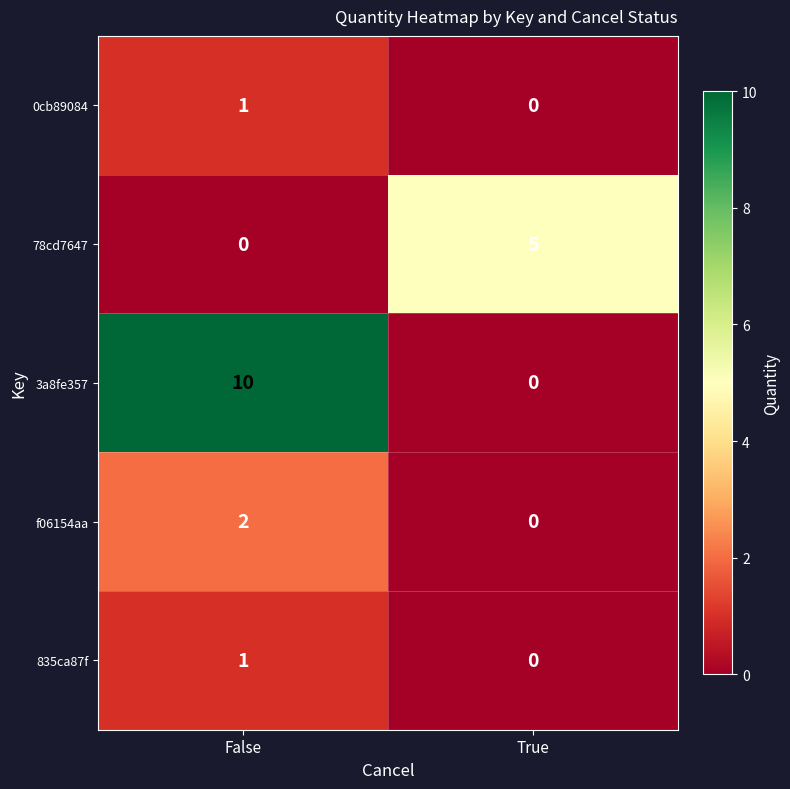

Which series has the largest range (max minus min)?

3a8fe357